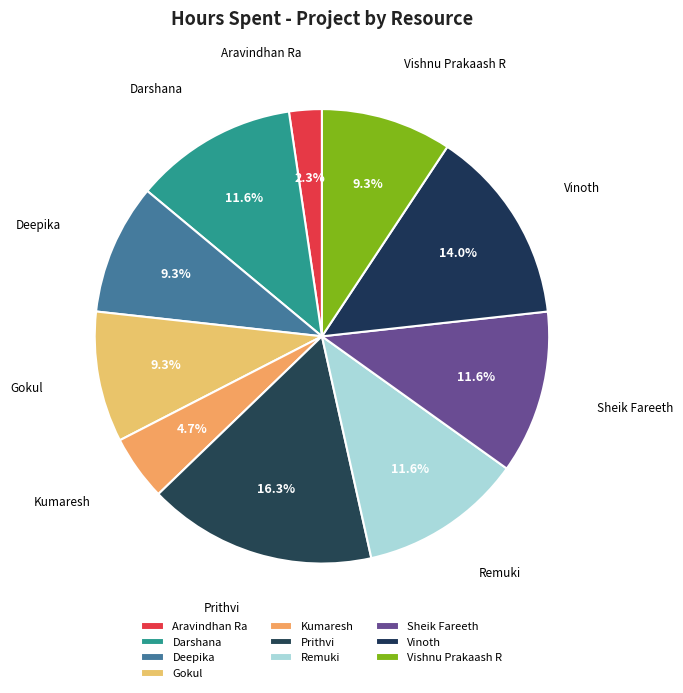

Does Sheik Fareeth account for over 50% of the chart?

No